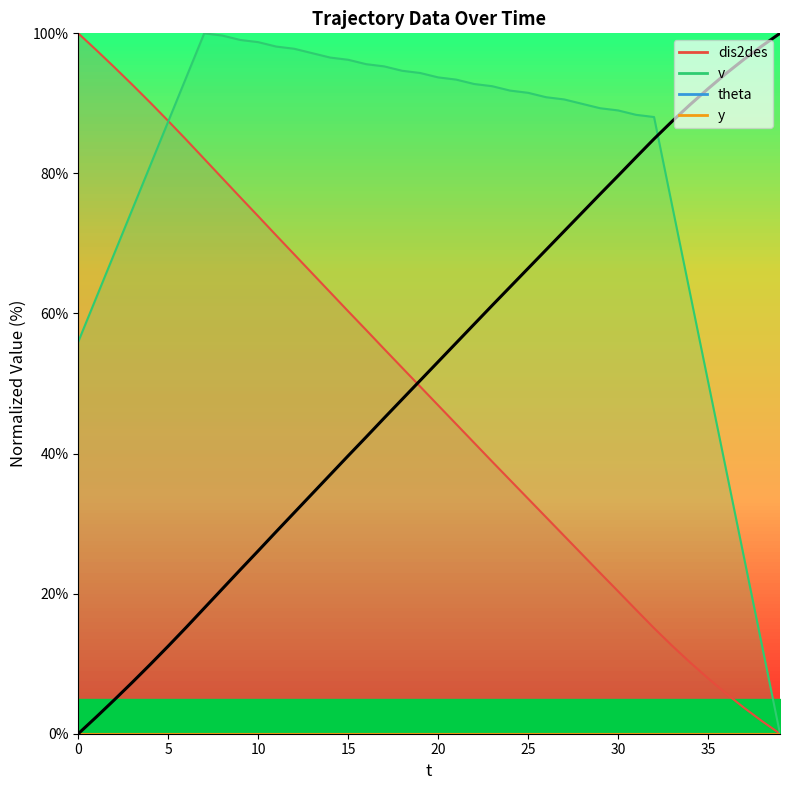

Does the chart have visible grid lines?

No